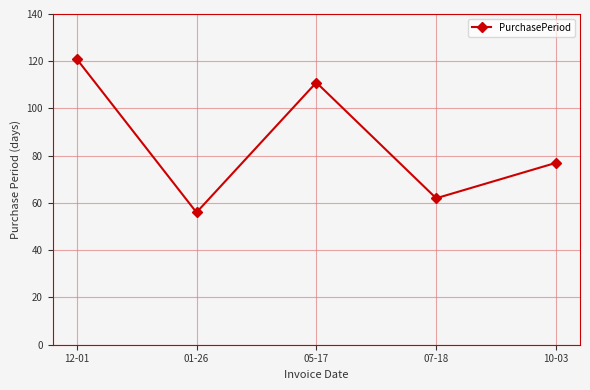

List the labels in order of value, smallest first.

01-26, 07-18, 10-03, 05-17, 12-01